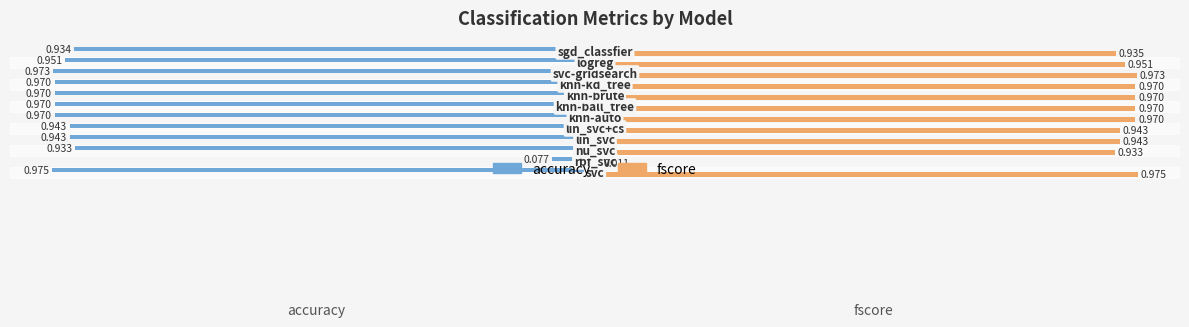

Rank the series by their maximum value, from lowest to highest.

accuracy, fscore